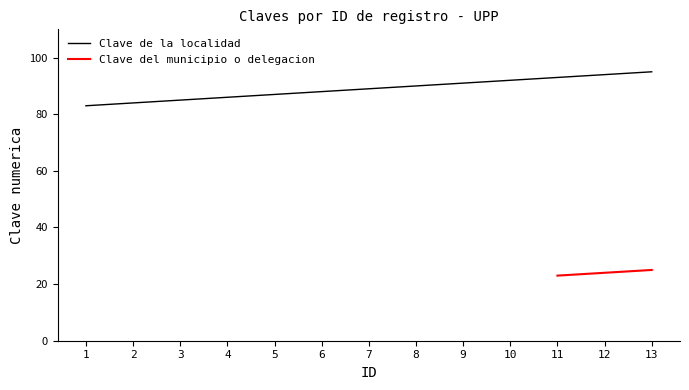

What is the sum of the values at 8 and 11?

183